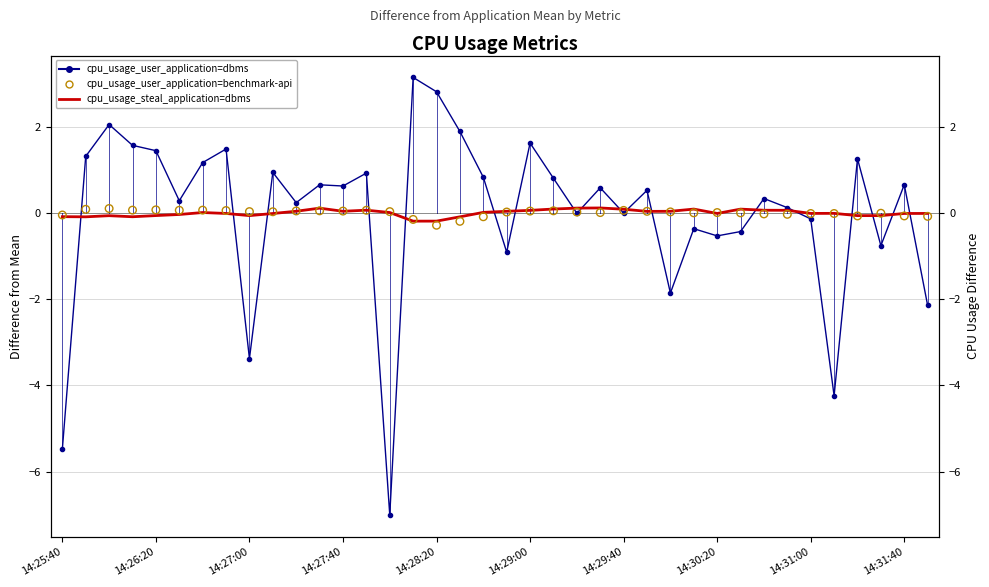

At which category is the sum across all series the highest?

15